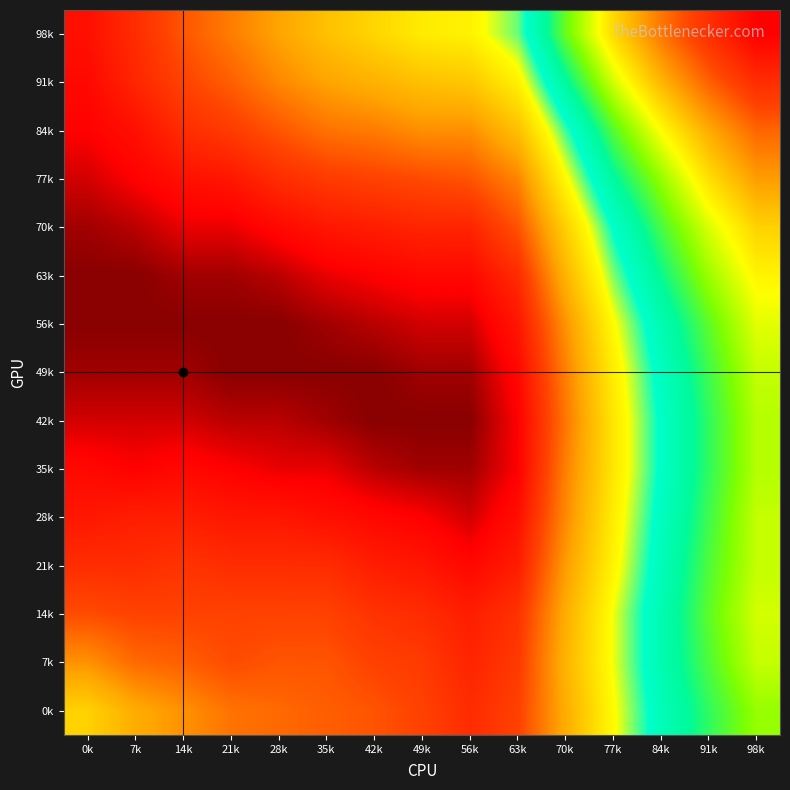

Reading right to left, extract all data points from this chart.

98k: 98k=0.1	91k=0.1	84k=0.1	77k=0.1	70k=0.1	63k=0.1	56k=0.0	49k=0.0	42k=0.0	35k=0.0	28k=0.0	21k=0.0	14k=0.0	7k=0.0	0k=0.0
91k: 98k=0.1	91k=0.1	84k=0.1	77k=0.1	70k=0.1	63k=0.0	56k=0.0	49k=0.0	42k=0.0	35k=0.0	28k=0.0	21k=0.0	14k=0.0	7k=0.0	0k=0.0
84k: 98k=0.1	91k=0.1	84k=0.1	77k=0.1	70k=0.1	63k=0.0	56k=0.0	49k=0.0	42k=0.0	35k=0.0	28k=0.0	21k=0.0	14k=0.0	7k=0.0	0k=0.0
77k: 98k=0.1	91k=0.1	84k=0.1	77k=0.1	70k=0.0	63k=0.0	56k=0.0	49k=0.0	42k=0.0	35k=0.0	28k=0.0	21k=0.0	14k=0.0	7k=0.0	0k=0.0
70k: 98k=0.1	91k=0.1	84k=0.1	77k=0.1	70k=0.0	63k=0.0	56k=0.0	49k=0.0	42k=0.0	35k=0.0	28k=0.0	21k=0.0	14k=0.0	7k=0.0	0k=0.0
63k: 98k=0.1	91k=0.1	84k=0.1	77k=0.1	70k=0.0	63k=0.0	56k=0.0	49k=0.0	42k=0.0	35k=0.0	28k=0.0	21k=0.0	14k=0.0	7k=0.0	0k=0.0
56k: 98k=0.1	91k=0.1	84k=0.1	77k=0.0	70k=0.0	63k=0.0	56k=0.0	49k=0.0	42k=0.0	35k=0.0	28k=0.0	21k=0.0	14k=0.0	7k=0.0	0k=0.0
49k: 98k=0.1	91k=0.1	84k=0.1	77k=0.0	70k=0.0	63k=0.0	56k=0.0	49k=0.0	42k=0.0	35k=0.0	28k=0.0	21k=0.0	14k=0.0	7k=0.0	0k=0.0
42k: 98k=0.1	91k=0.1	84k=0.1	77k=0.0	70k=0.0	63k=0.0	56k=0.0	49k=0.0	42k=0.0	35k=0.0	28k=0.0	21k=0.0	14k=0.0	7k=0.0	0k=0.0
35k: 98k=0.1	91k=0.1	84k=0.1	77k=0.0	70k=0.0	63k=0.0	56k=0.0	49k=0.0	42k=0.0	35k=0.0	28k=0.0	21k=0.0	14k=0.0	7k=0.0	0k=0.0
28k: 98k=0.1	91k=0.1	84k=0.1	77k=0.0	70k=0.0	63k=0.0	56k=0.0	49k=0.0	42k=0.0	35k=0.0	28k=0.0	21k=0.0	14k=0.0	7k=0.0	0k=0.0
21k: 98k=0.1	91k=0.1	84k=0.1	77k=0.0	70k=0.0	63k=0.0	56k=0.0	49k=0.0	42k=0.0	35k=0.0	28k=0.0	21k=0.0	14k=0.0	7k=0.0	0k=0.0
14k: 98k=0.1	91k=0.1	84k=0.1	77k=0.0	70k=0.0	63k=0.0	56k=0.0	49k=0.0	42k=0.0	35k=0.0	28k=0.0	21k=0.0	14k=0.0	7k=0.0	0k=0.0
7k: 98k=0.1	91k=0.1	84k=0.1	77k=0.0	70k=0.0	63k=0.0	56k=0.0	49k=0.0	42k=0.0	35k=0.0	28k=0.0	21k=0.0	14k=0.0	7k=0.0	0k=0.0
0k: 98k=0.1	91k=0.1	84k=0.1	77k=0.0	70k=0.0	63k=0.0	56k=0.0	49k=0.0	42k=0.0	35k=0.0	28k=0.0	21k=0.0	14k=0.0	7k=0.0	0k=0.0